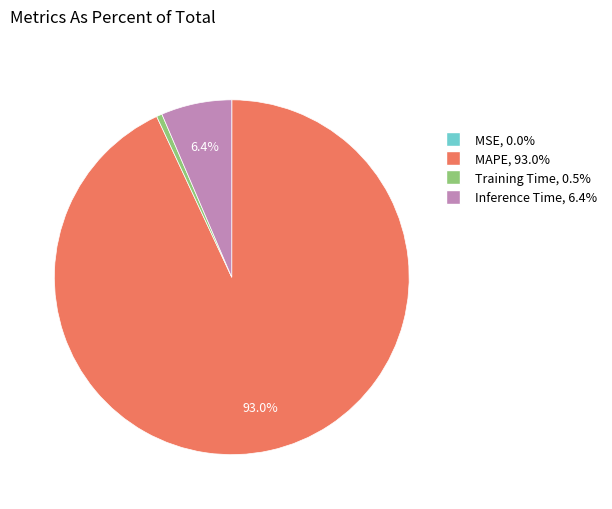

Is the sum of Training Time and Inference Time greater than half?

No